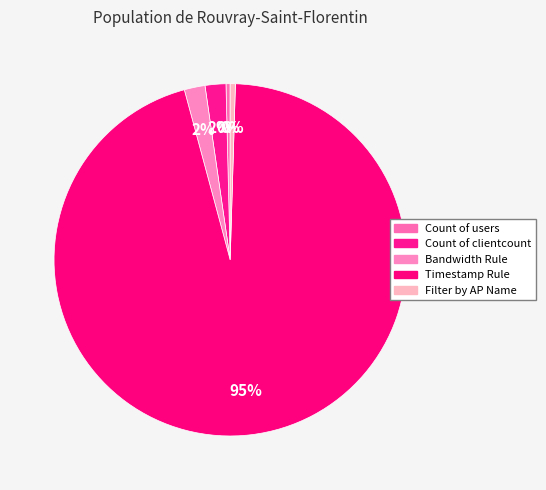

Which slice is the smallest?

Count of users